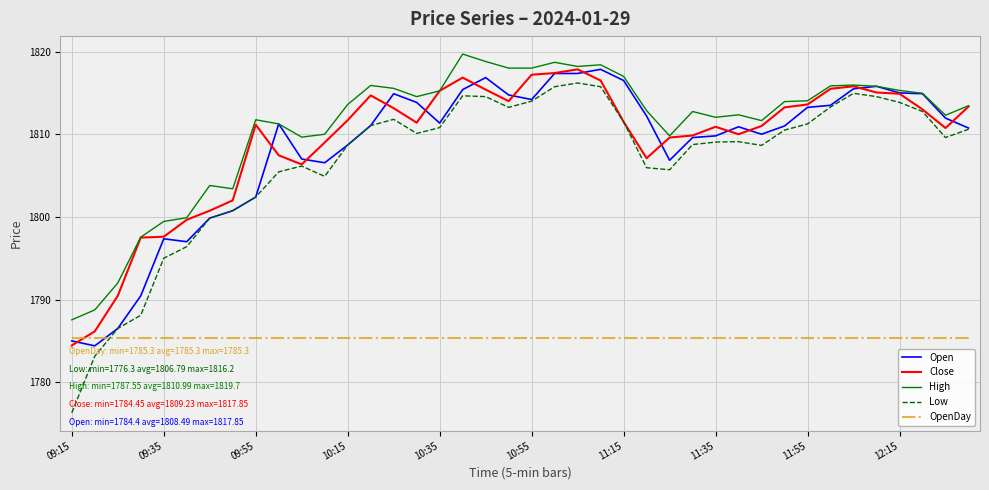

Which series has the widest spread of values?

Low